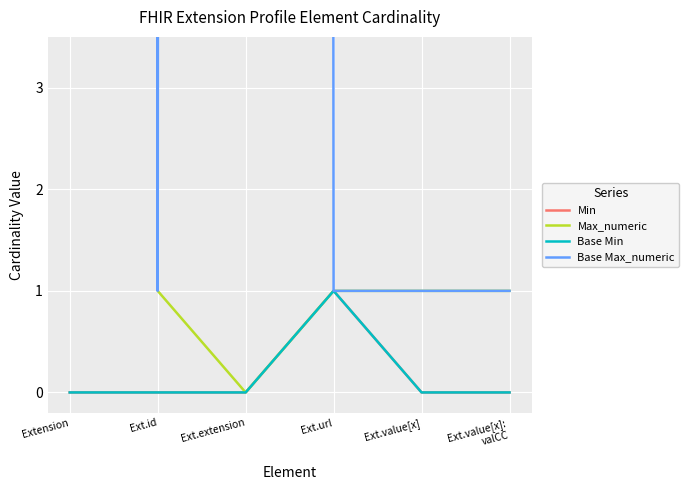

True or false: Max_numeric has a value of 1 at Ext.url.

True